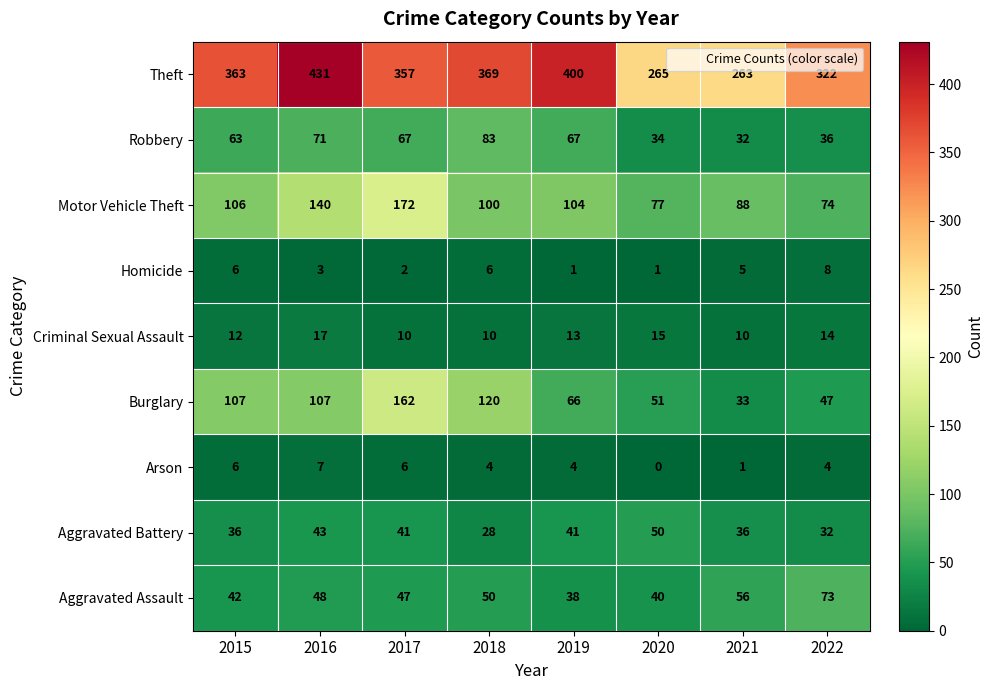

At 2017, list the series in order from largest to smallest.

Theft, Motor Vehicle Theft, Burglary, Robbery, Aggravated Assault, Aggravated Battery, Criminal Sexual Assault, Arson, Homicide